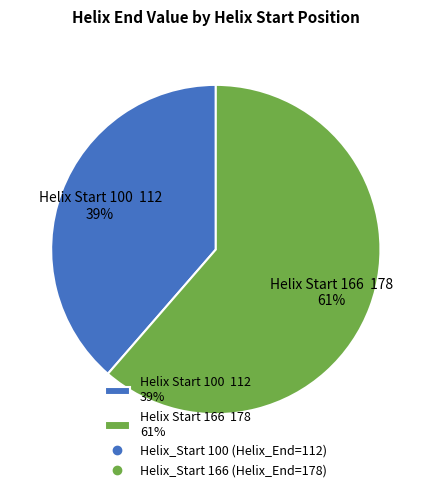

To the nearest percent, what is the combined percentage of Helix Start 166 178 61% and Helix Start 100 112 39%?

100%